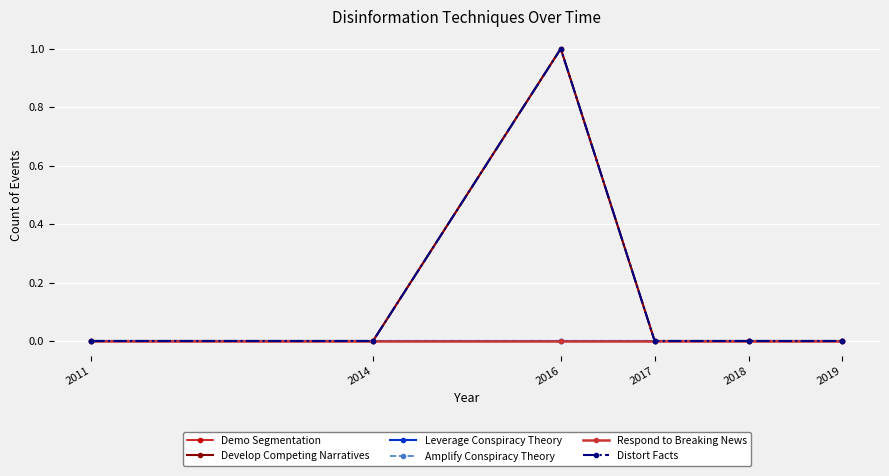

At which category does Distort Facts reach its first local peak?

2016